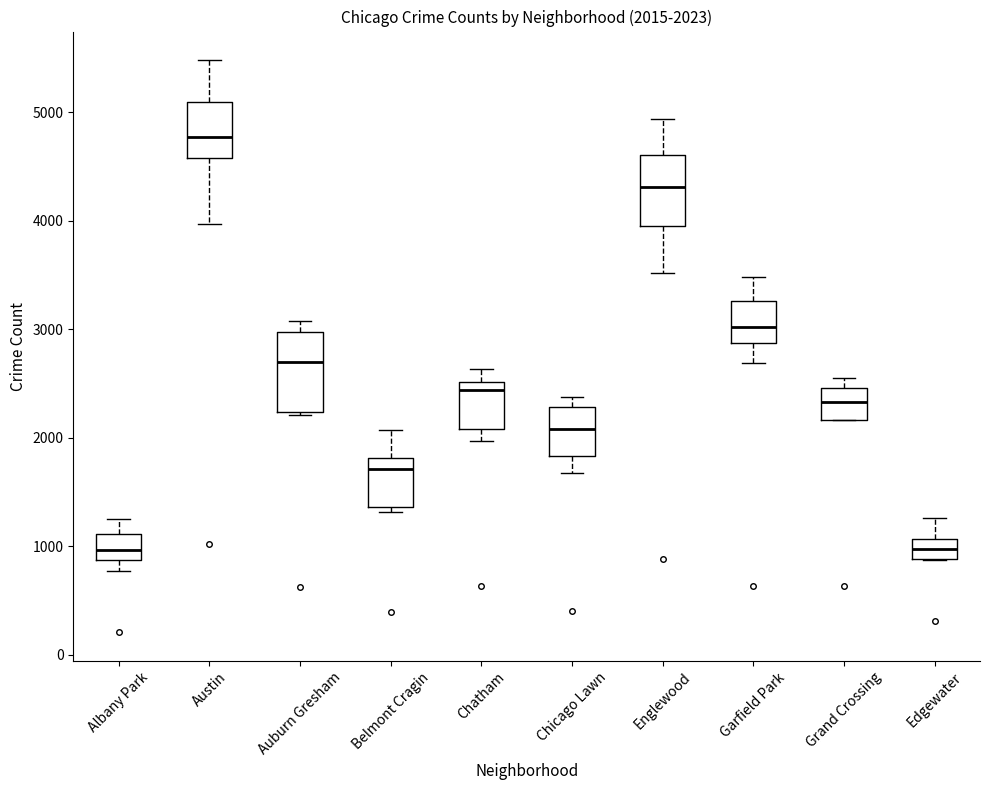

Which box has the highest median line?

Austin